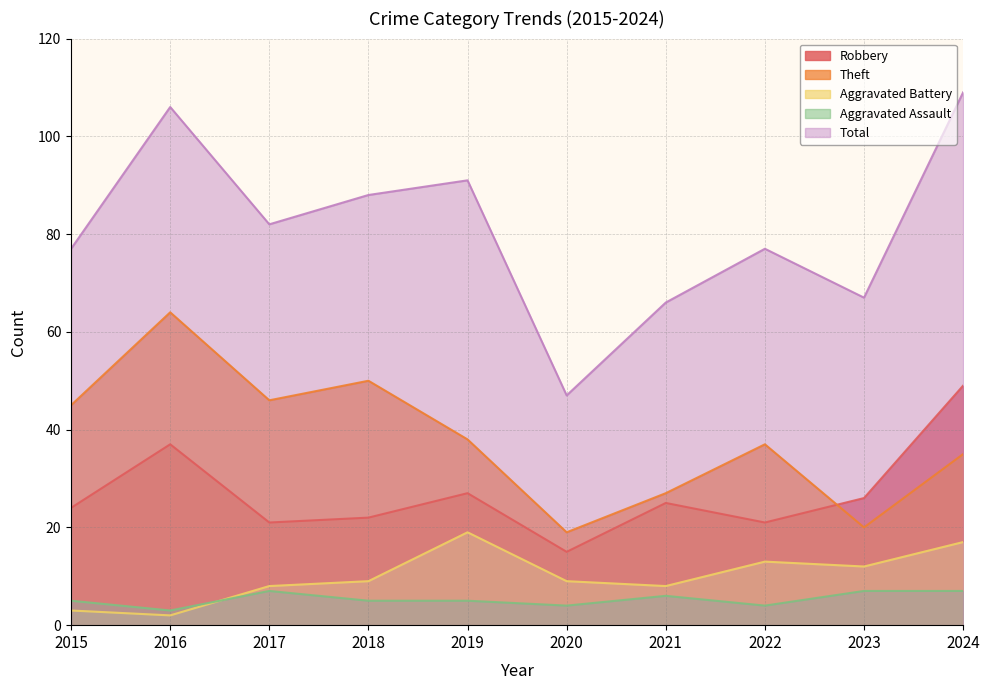

True or false: Total and Theft intersect in this chart.

False